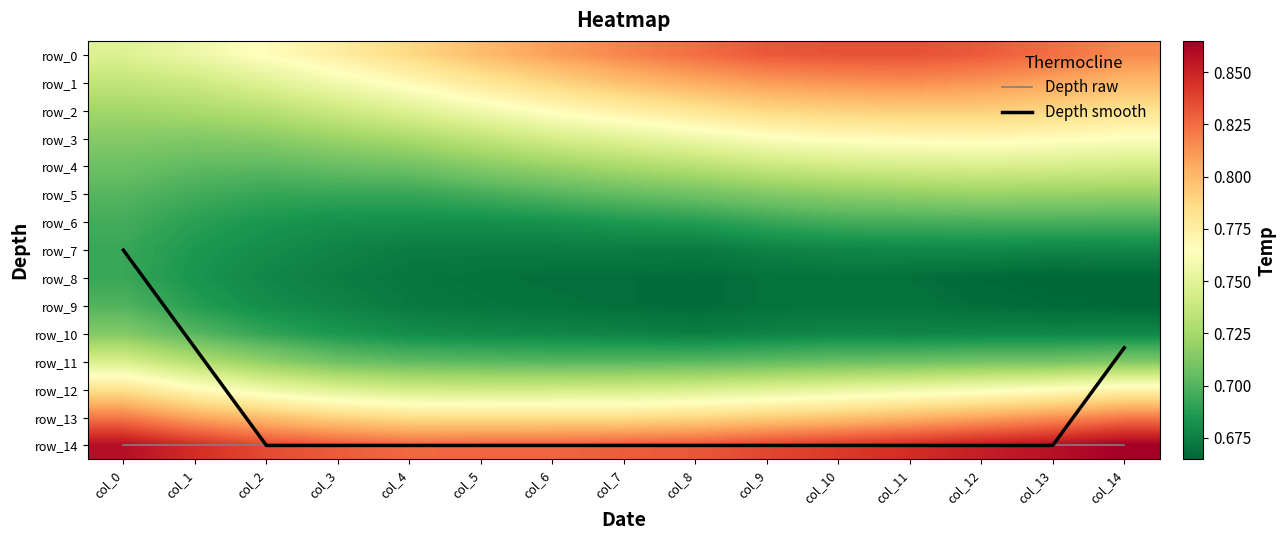

Reading left to right, extract all data points from this chart.

Depth raw: col_0=14.0	col_1=14.0	col_2=14.0	col_3=14.0	col_4=14.0	col_5=14.0	col_6=14.0	col_7=14.0	col_8=14.0	col_9=14.0	col_10=14.0	col_11=14.0	col_12=14.0	col_13=14.0	col_14=14.0
Depth smooth: col_0=7.0	col_1=10.5	col_2=14.0	col_3=14.0	col_4=14.0	col_5=14.0	col_6=14.0	col_7=14.0	col_8=14.0	col_9=14.0	col_10=14.0	col_11=14.0	col_12=14.0	col_13=14.0	col_14=10.5
row_0: col_0=0.7	col_1=0.8	col_2=0.8	col_3=0.8	col_4=0.8	col_5=0.8	col_6=0.8	col_7=0.8	col_8=0.8	col_9=0.8	col_10=0.8	col_11=0.8	col_12=0.8	col_13=0.8	col_14=0.8
row_1: col_0=0.7	col_1=0.7	col_2=0.7	col_3=0.8	col_4=0.8	col_5=0.8	col_6=0.8	col_7=0.8	col_8=0.8	col_9=0.8	col_10=0.8	col_11=0.8	col_12=0.8	col_13=0.8	col_14=0.8
row_2: col_0=0.7	col_1=0.7	col_2=0.7	col_3=0.7	col_4=0.7	col_5=0.8	col_6=0.8	col_7=0.8	col_8=0.8	col_9=0.8	col_10=0.8	col_11=0.8	col_12=0.8	col_13=0.8	col_14=0.8
row_3: col_0=0.7	col_1=0.7	col_2=0.7	col_3=0.7	col_4=0.7	col_5=0.7	col_6=0.7	col_7=0.8	col_8=0.8	col_9=0.8	col_10=0.8	col_11=0.8	col_12=0.8	col_13=0.8	col_14=0.8
row_4: col_0=0.7	col_1=0.7	col_2=0.7	col_3=0.7	col_4=0.7	col_5=0.7	col_6=0.7	col_7=0.7	col_8=0.7	col_9=0.7	col_10=0.7	col_11=0.7	col_12=0.7	col_13=0.7	col_14=0.7
row_5: col_0=0.7	col_1=0.7	col_2=0.7	col_3=0.7	col_4=0.7	col_5=0.7	col_6=0.7	col_7=0.7	col_8=0.7	col_9=0.7	col_10=0.7	col_11=0.7	col_12=0.7	col_13=0.7	col_14=0.7
row_6: col_0=0.7	col_1=0.7	col_2=0.7	col_3=0.7	col_4=0.7	col_5=0.7	col_6=0.7	col_7=0.7	col_8=0.7	col_9=0.7	col_10=0.7	col_11=0.7	col_12=0.7	col_13=0.7	col_14=0.7
row_7: col_0=0.7	col_1=0.7	col_2=0.7	col_3=0.7	col_4=0.7	col_5=0.7	col_6=0.7	col_7=0.7	col_8=0.7	col_9=0.7	col_10=0.7	col_11=0.7	col_12=0.7	col_13=0.7	col_14=0.7
row_8: col_0=0.7	col_1=0.7	col_2=0.7	col_3=0.7	col_4=0.7	col_5=0.7	col_6=0.7	col_7=0.7	col_8=0.7	col_9=0.7	col_10=0.7	col_11=0.7	col_12=0.7	col_13=0.7	col_14=0.7
row_9: col_0=0.7	col_1=0.7	col_2=0.7	col_3=0.7	col_4=0.7	col_5=0.7	col_6=0.7	col_7=0.7	col_8=0.7	col_9=0.7	col_10=0.7	col_11=0.7	col_12=0.7	col_13=0.7	col_14=0.7
row_10: col_0=0.7	col_1=0.7	col_2=0.7	col_3=0.7	col_4=0.7	col_5=0.7	col_6=0.7	col_7=0.7	col_8=0.7	col_9=0.7	col_10=0.7	col_11=0.7	col_12=0.7	col_13=0.7	col_14=0.7
row_11: col_0=0.7	col_1=0.7	col_2=0.7	col_3=0.7	col_4=0.7	col_5=0.7	col_6=0.7	col_7=0.7	col_8=0.7	col_9=0.7	col_10=0.7	col_11=0.7	col_12=0.7	col_13=0.7	col_14=0.7
row_12: col_0=0.8	col_1=0.8	col_2=0.8	col_3=0.7	col_4=0.7	col_5=0.7	col_6=0.7	col_7=0.7	col_8=0.7	col_9=0.7	col_10=0.8	col_11=0.8	col_12=0.8	col_13=0.8	col_14=0.8
row_13: col_0=0.8	col_1=0.8	col_2=0.8	col_3=0.8	col_4=0.8	col_5=0.8	col_6=0.8	col_7=0.8	col_8=0.8	col_9=0.8	col_10=0.8	col_11=0.8	col_12=0.8	col_13=0.8	col_14=0.8
row_14: col_0=0.9	col_1=0.8	col_2=0.8	col_3=0.8	col_4=0.8	col_5=0.8	col_6=0.8	col_7=0.8	col_8=0.8	col_9=0.8	col_10=0.8	col_11=0.8	col_12=0.9	col_13=0.9	col_14=0.9